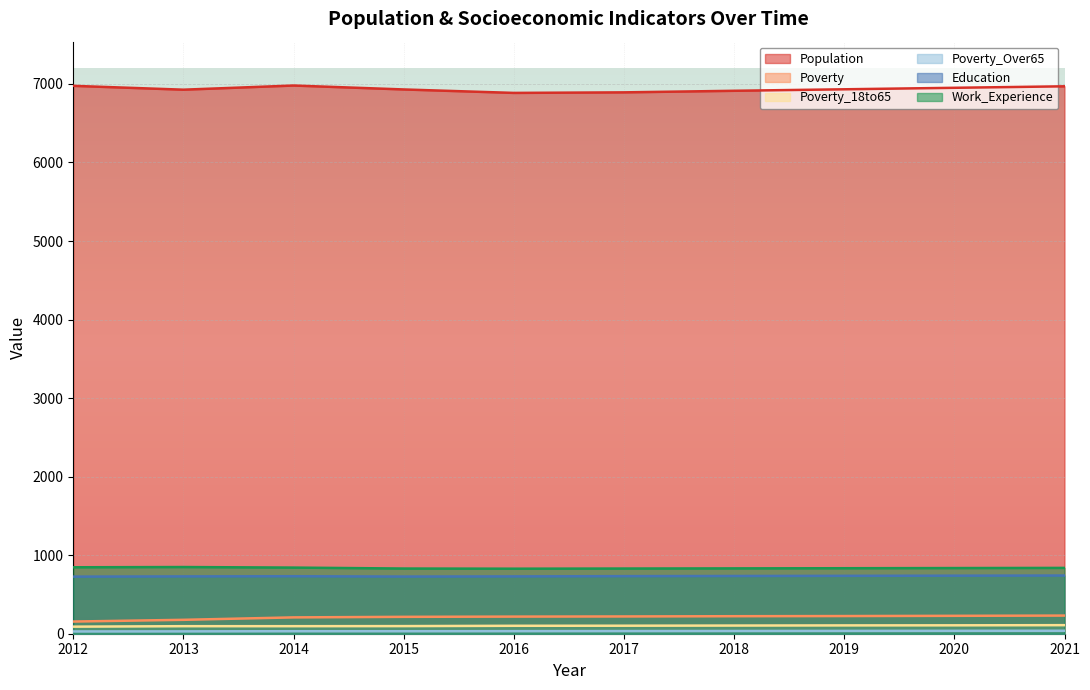

Rank the series by their maximum value, from highest to lowest.

Population, Work_Experience, Education, Poverty, Poverty_18to65, Poverty_Over65